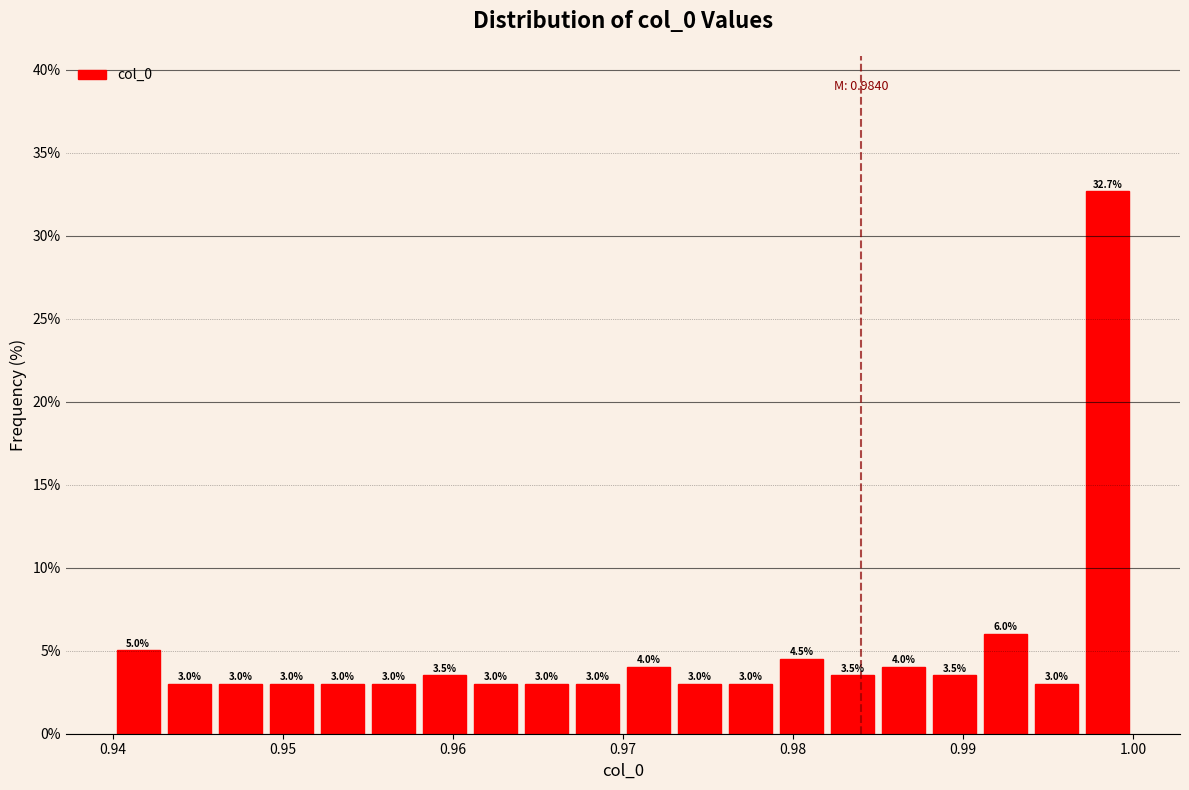

Around what value on the x-axis is the tallest bar? Give the approximate position of its centre, as read against the axis.

0.999